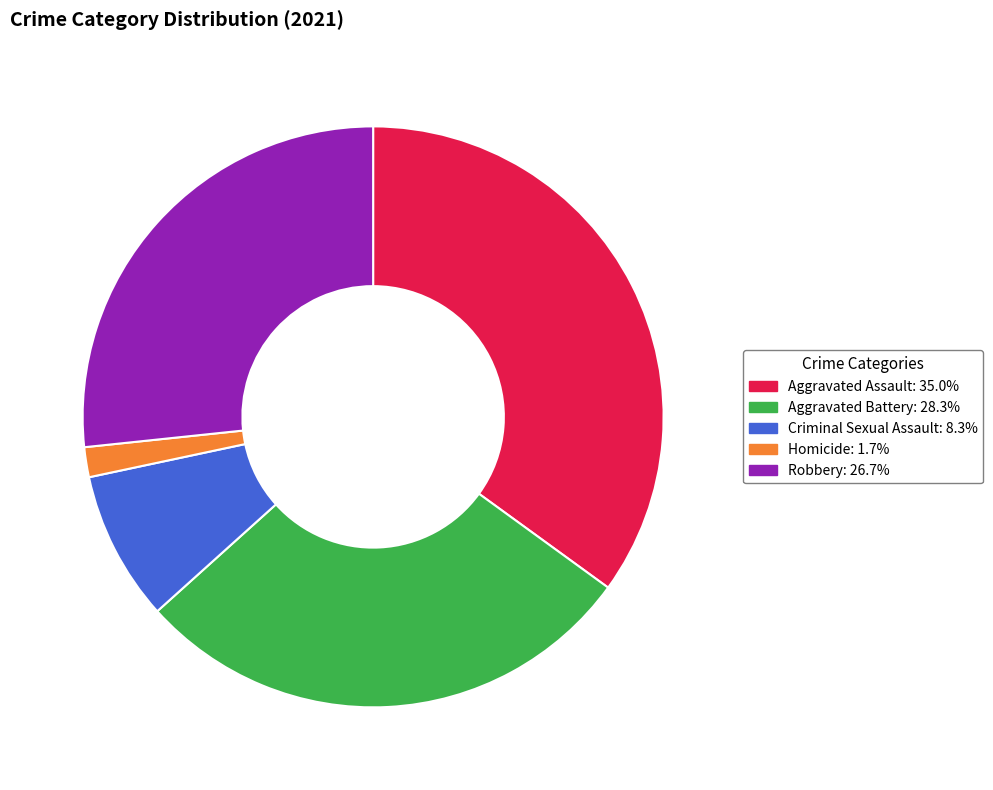

What is the smallest slice in the pie chart?

Homicide